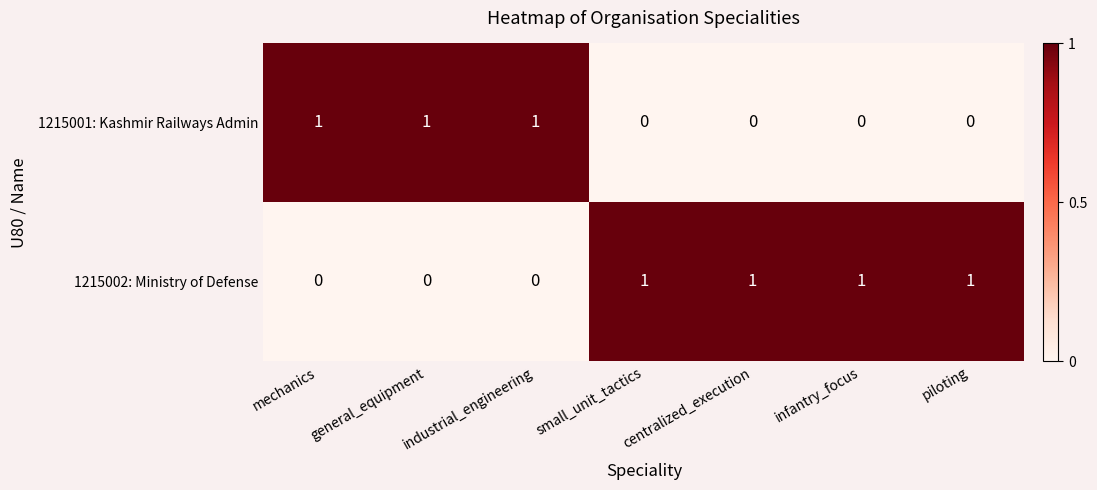

The 1215001: Kashmir Railways Admin series shows 1 at centralized_execution. True or false?

False